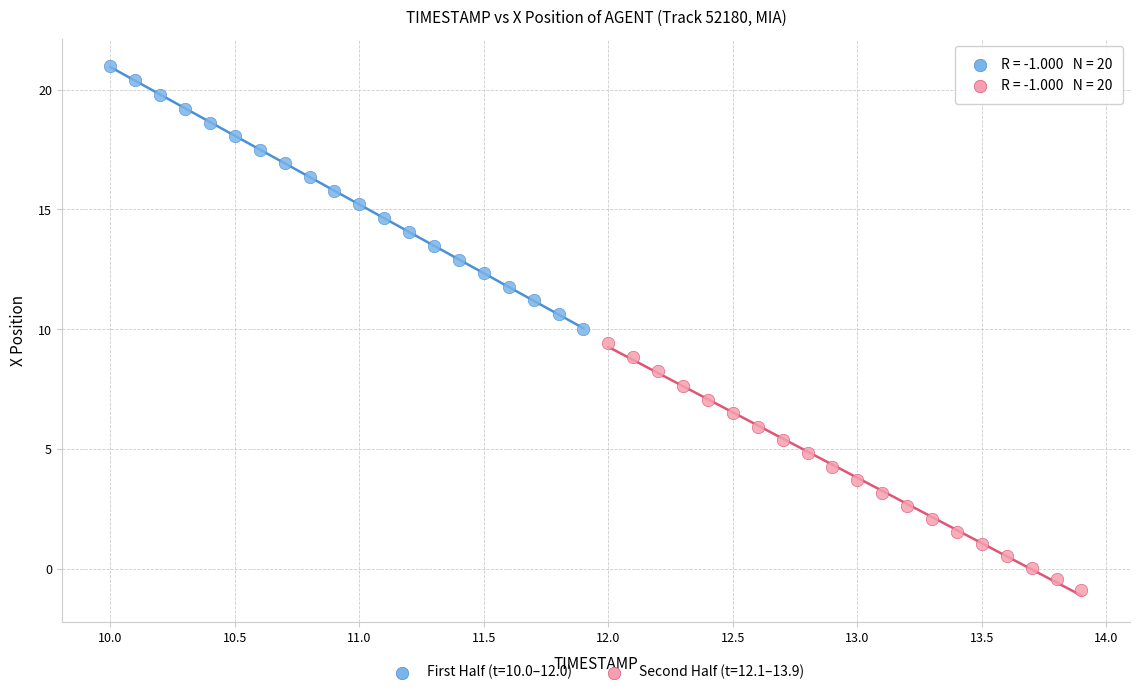

What are all the series names shown in the legend?

First Half (t=10.0–12.0), Second Half (t=12.1–13.9)